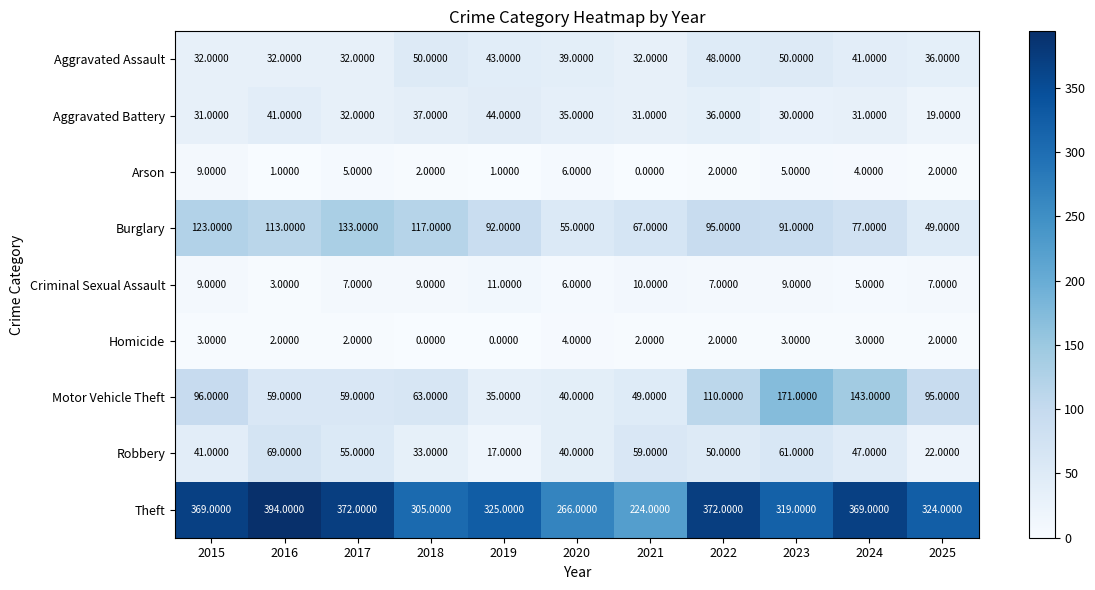

Rank the series by their maximum value, from highest to lowest.

Theft, Motor Vehicle Theft, Burglary, Robbery, Aggravated Assault, Aggravated Battery, Criminal Sexual Assault, Arson, Homicide